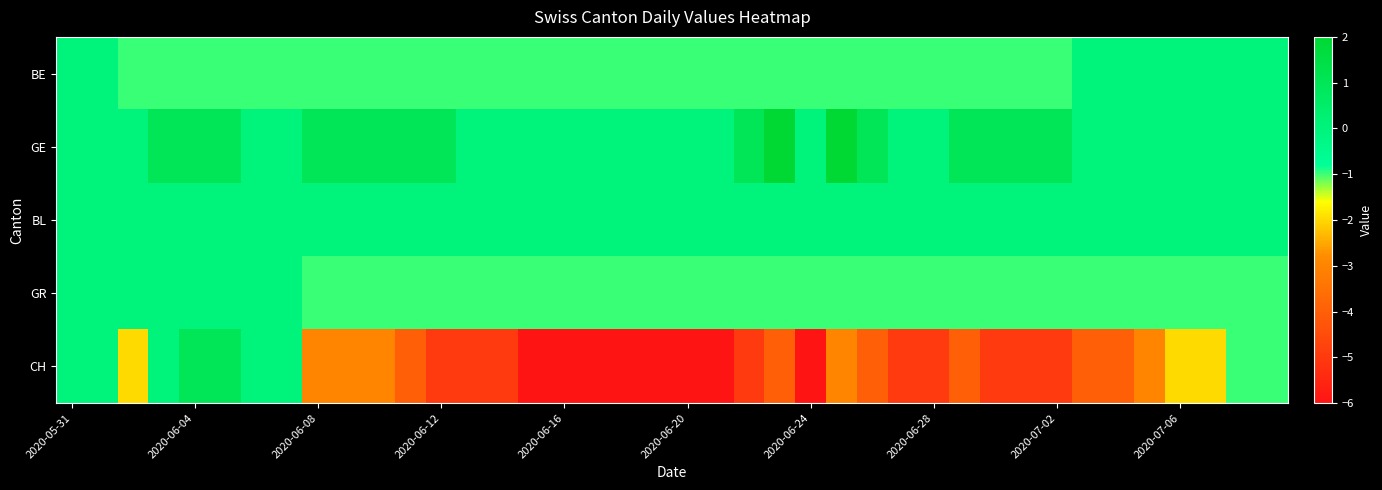

Reading left to right, extract all data points from this chart.

BE: 0	0	-1	-1	-1	-1	-1	-1	-1	-1	-1	-1	-1	-1	-1	-1	-1	-1	-1	-1	-1	-1	-1	-1	-1	-1	-1	-1	-1	-1	-1	-1	-1	0	0	0	0	0	0	0
GE: 0	0	0	1	1	1	0	0	1	1	1	1	1	0	0	0	0	0	0	0	0	0	1	2	0	2	1	0	0	1	1	1	1	0	0	0	0	0	0	0
BL: 0	0	0	0	0	0	0	0	0	0	0	0	0	0	0	0	0	0	0	0	0	0	0	0	0	0	0	0	0	0	0	0	0	0	0	0	0	0	0	0
GR: 0	0	0	0	0	0	0	0	-1	-1	-1	-1	-1	-1	-1	-1	-1	-1	-1	-1	-1	-1	-1	-1	-1	-1	-1	-1	-1	-1	-1	-1	-1	-1	-1	-1	-1	-1	-1	-1
CH: 0	0	-2	0	1	1	0	0	-3	-3	-3	-4	-5	-5	-5	-6	-6	-6	-6	-6	-6	-6	-5	-4	-6	-3	-4	-5	-5	-4	-5	-5	-5	-4	-4	-3	-2	-2	-1	-1